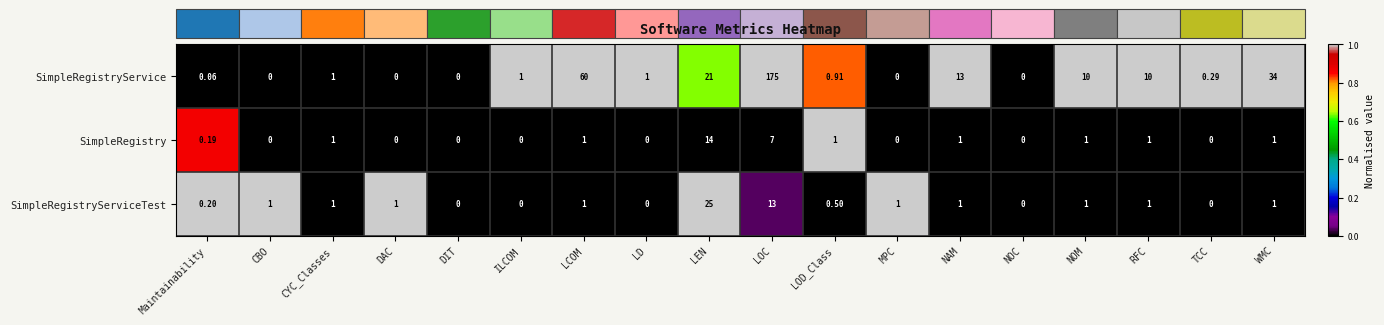

List the series in order of their peak value, lowest first.

SimpleRegistry, SimpleRegistryServiceTest, SimpleRegistryService